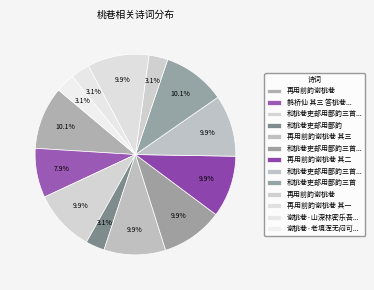

How many slices are in this pie chart?

13